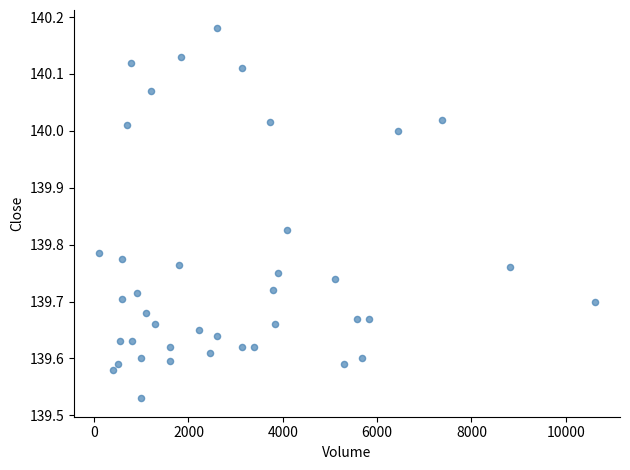

What is the range of X values (max minus min)?

10525.0